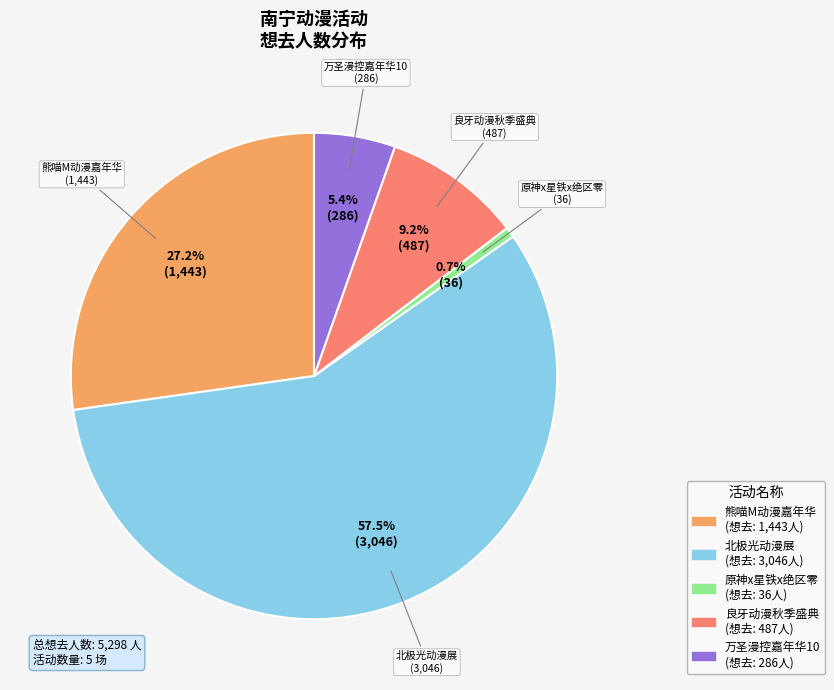

How many segments does this pie chart have?

5